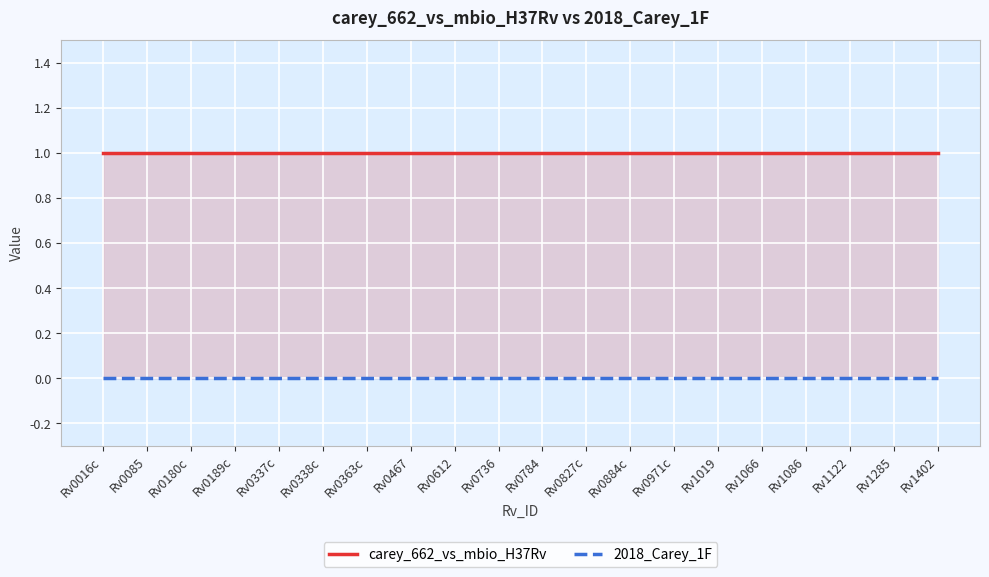

Reading left to right, transcribe all the data shown in this chart.

carey_662_vs_mbio_H37Rv: Rv0016c=1	Rv0085=1	Rv0180c=1	Rv0189c=1	Rv0337c=1	Rv0338c=1	Rv0363c=1	Rv0467=1	Rv0612=1	Rv0736=1	Rv0784=1	Rv0827c=1	Rv0884c=1	Rv0971c=1	Rv1019=1	Rv1066=1	Rv1086=1	Rv1122=1	Rv1285=1	Rv1402=1
2018_Carey_1F: Rv0016c=0	Rv0085=0	Rv0180c=0	Rv0189c=0	Rv0337c=0	Rv0338c=0	Rv0363c=0	Rv0467=0	Rv0612=0	Rv0736=0	Rv0784=0	Rv0827c=0	Rv0884c=0	Rv0971c=0	Rv1019=0	Rv1066=0	Rv1086=0	Rv1122=0	Rv1285=0	Rv1402=0